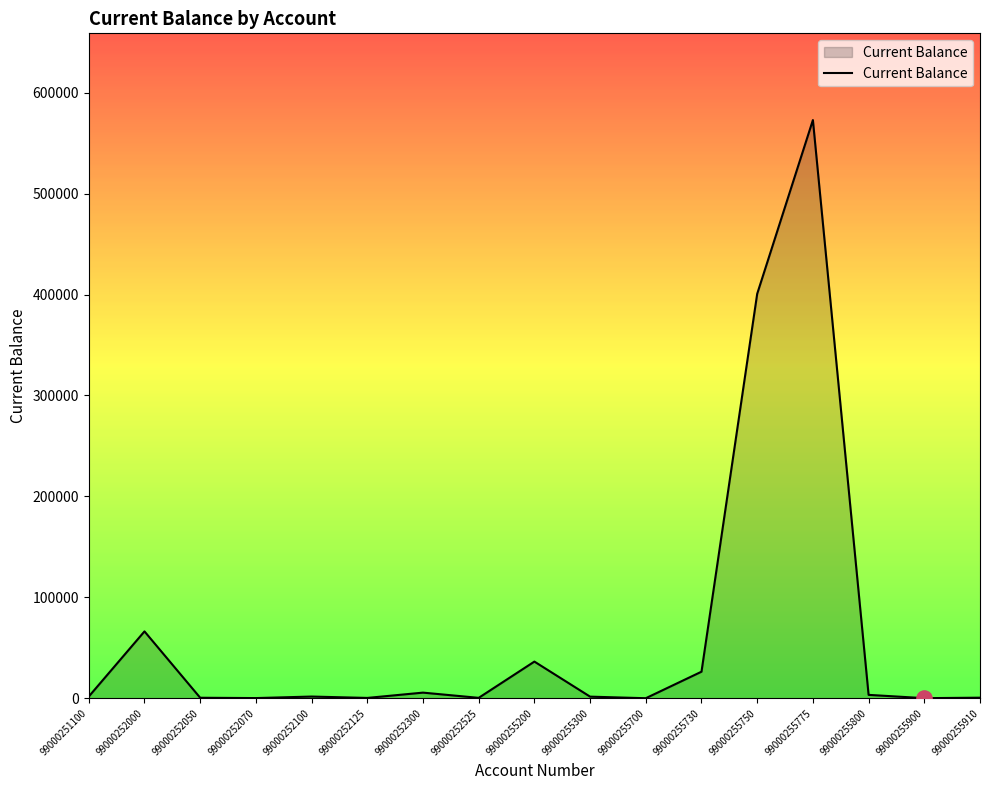

Approximately how many times larger is the value at 99000255730 compared to 99000252300?

4.8